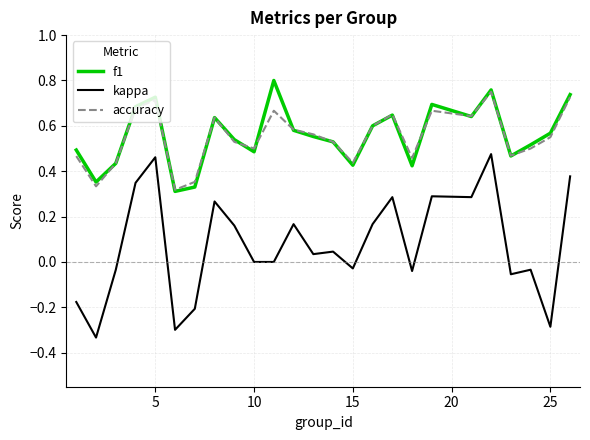

Which series has the largest range (max minus min)?

kappa